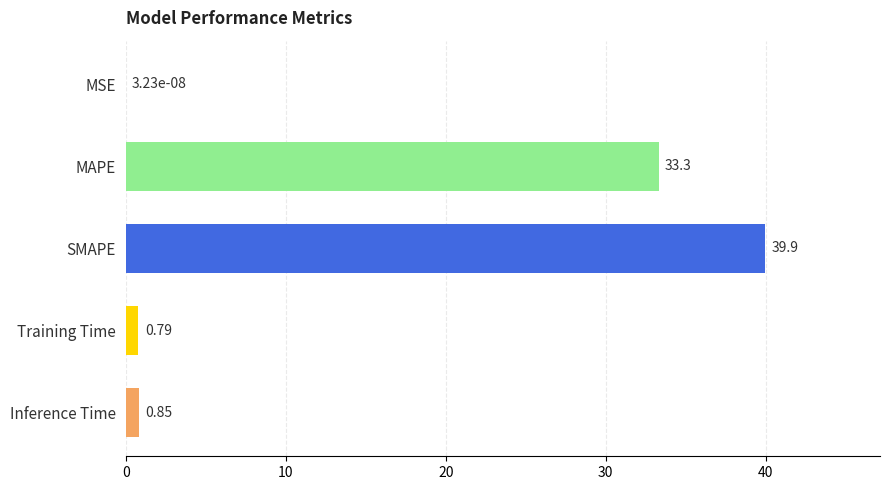

How many data points does each series have?

5